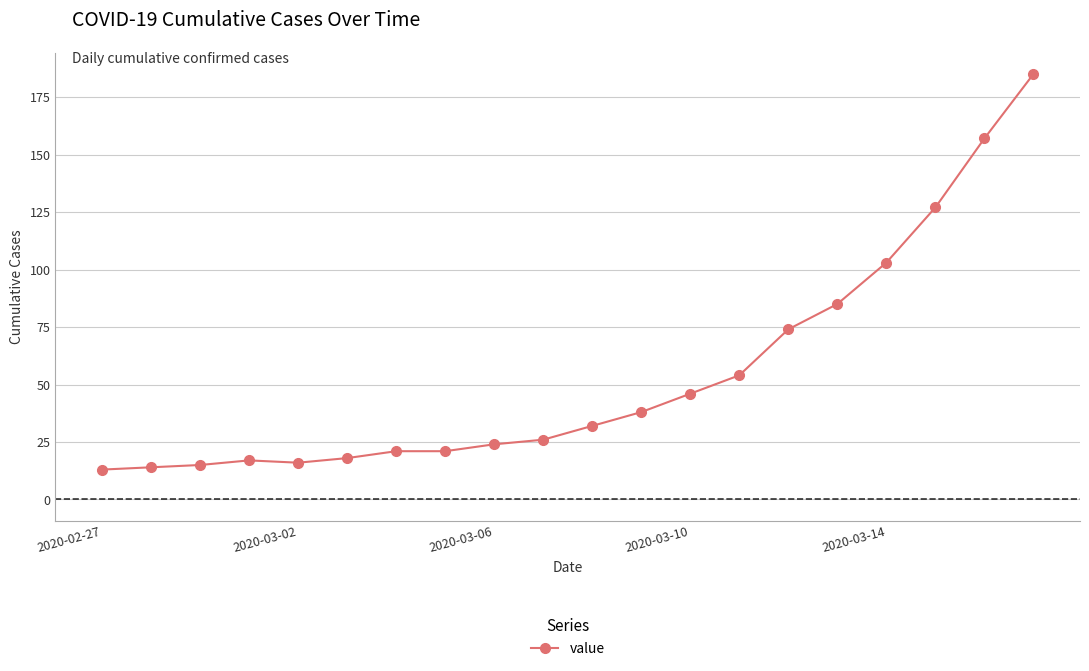

What is the difference between the maximum and second lowest values?

171